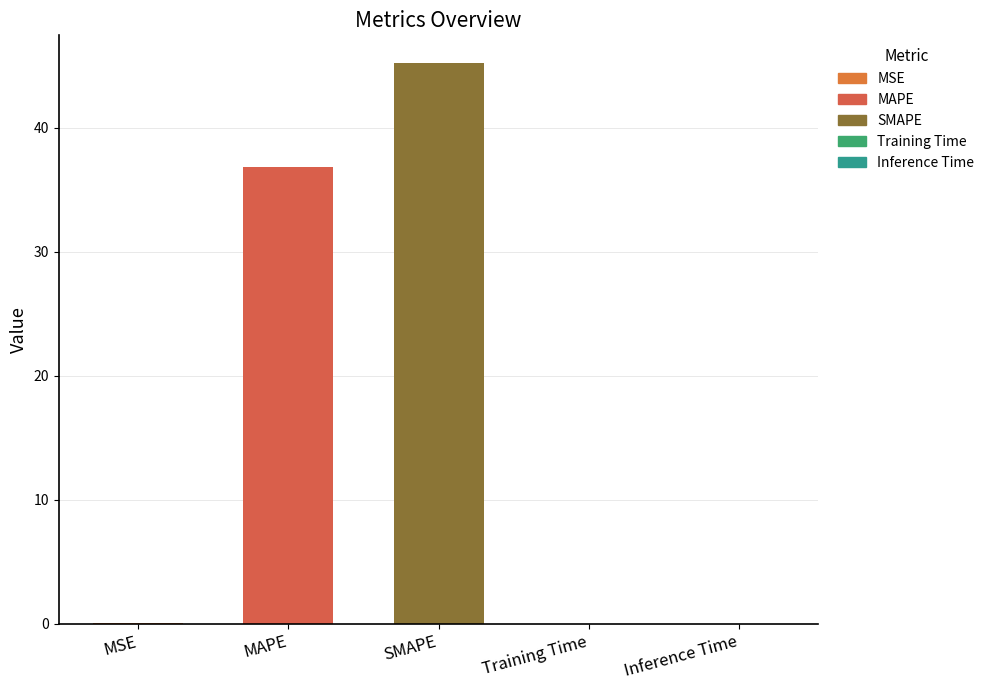

What is the sum of all values?

82.1